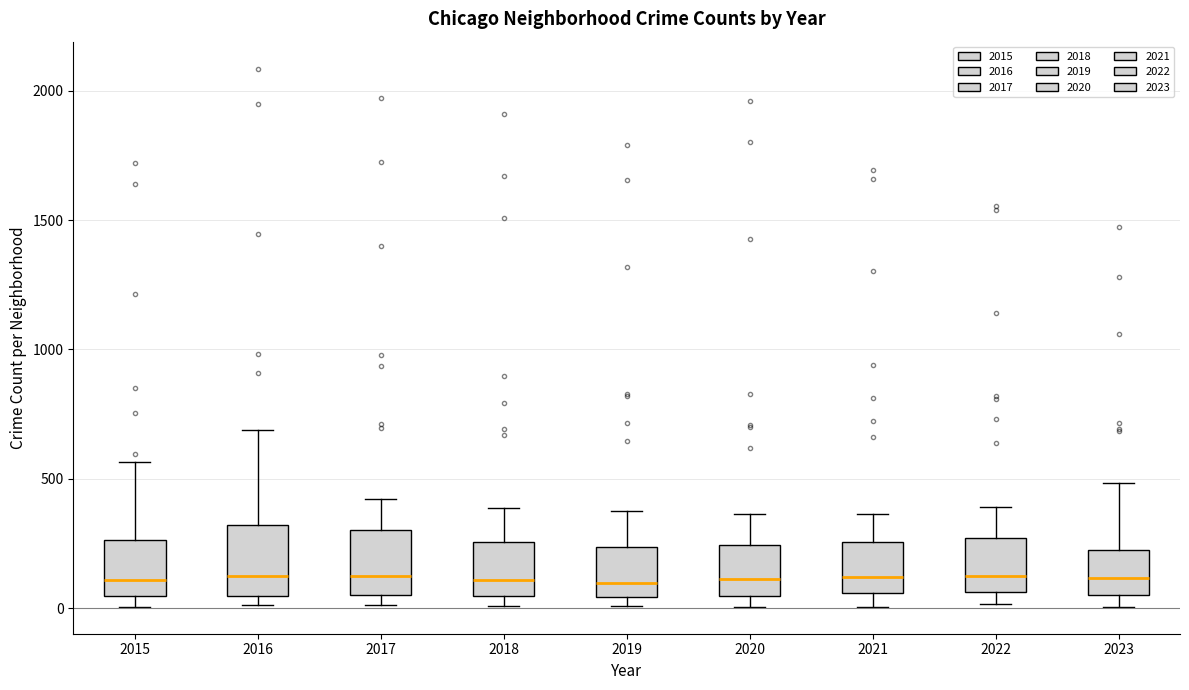

Where is the lower edge of the box at x = 2019 on the y-axis? The values are not printed on the chart, so give them approximately, as read against the axis.

50